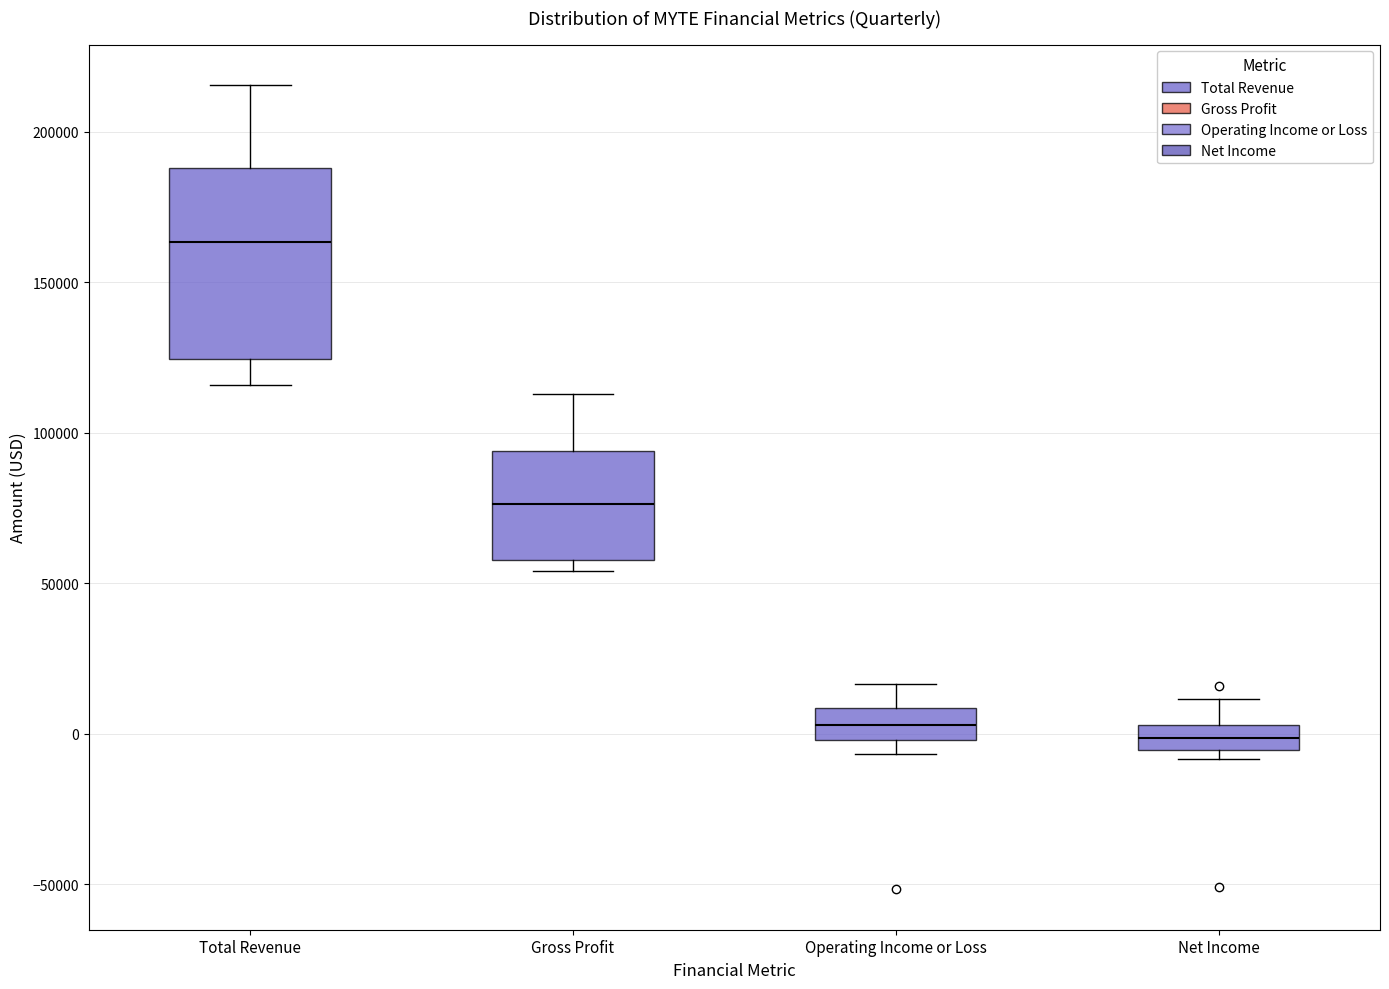

Which box is the tallest, from its lower edge to its upper edge?

Total Revenue